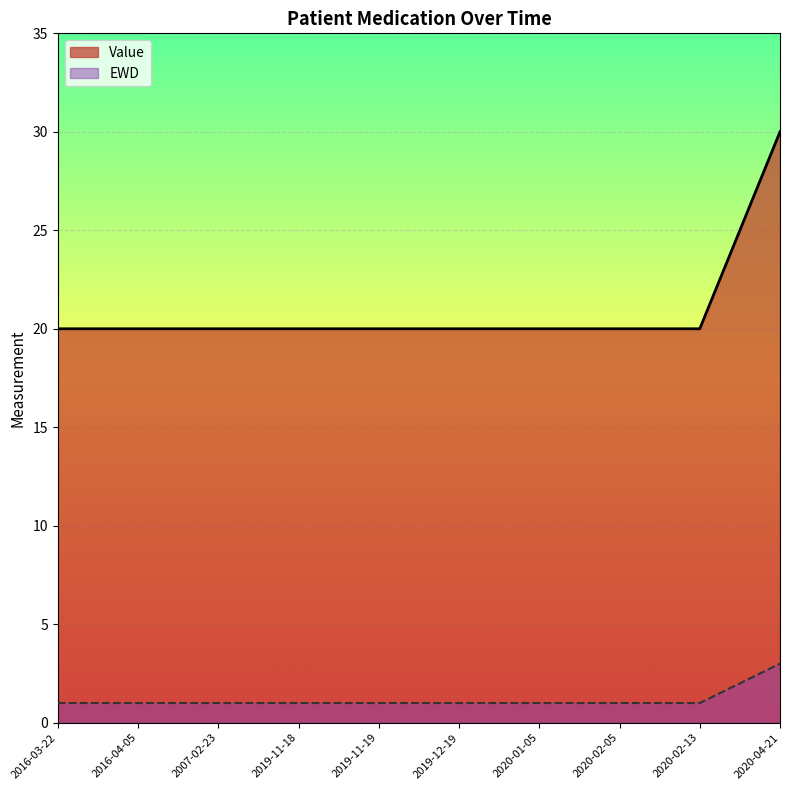

What is the label of the 7th point from the left?

2020-01-05